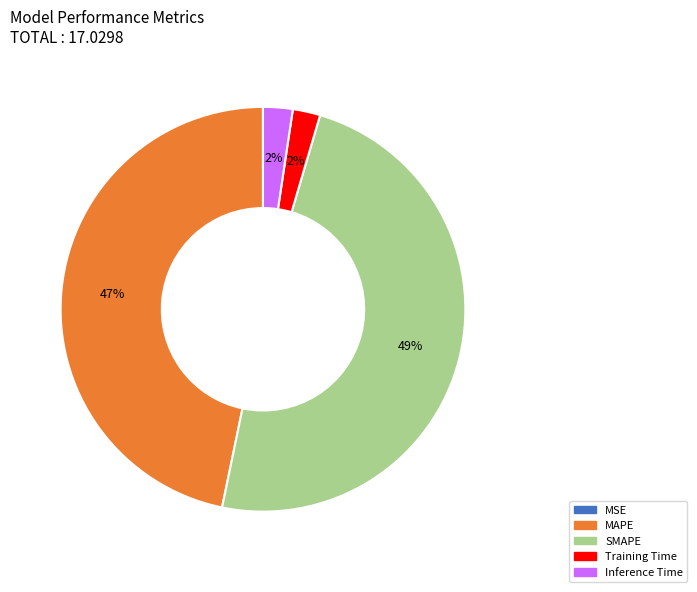

Combined, do MAPE and Inference Time account for over 50%?

No